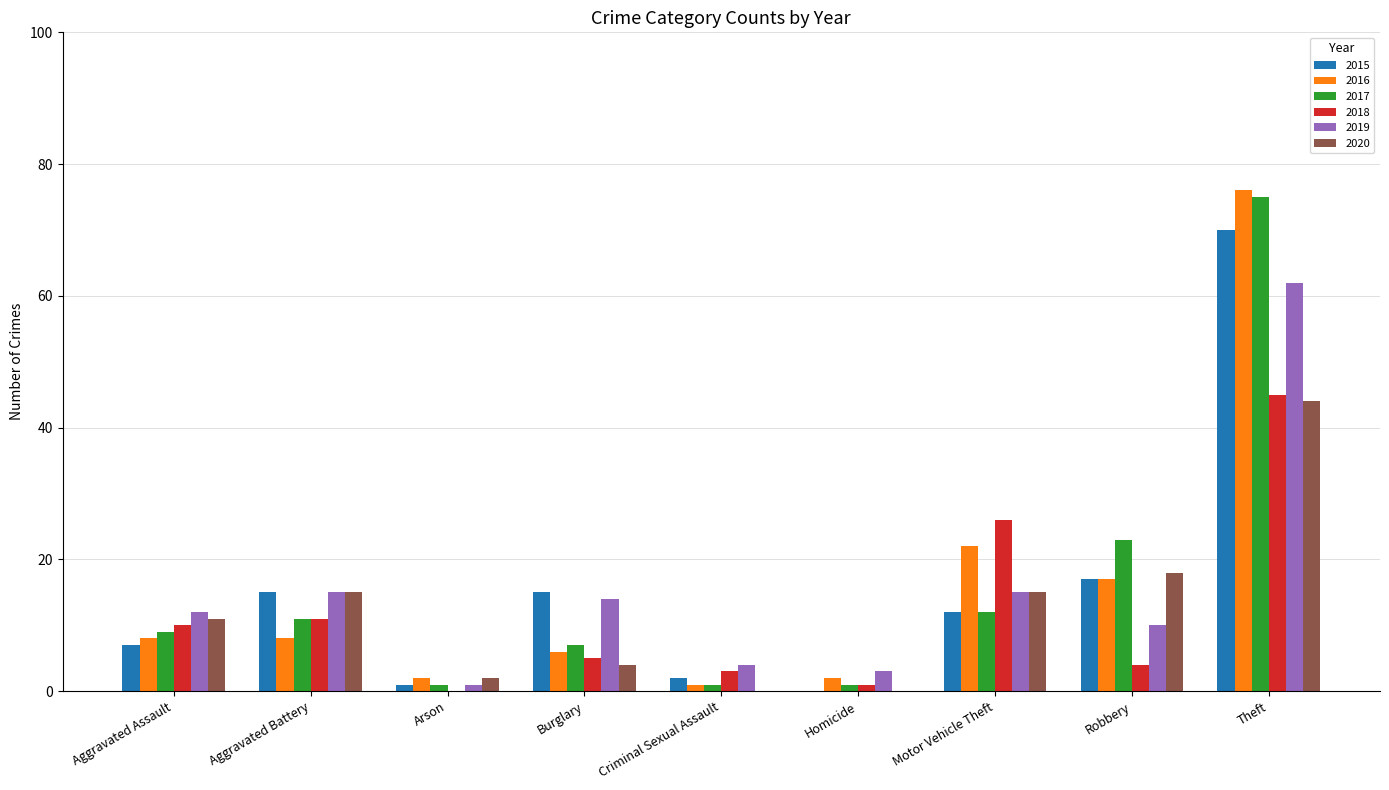

Which series has the largest range (max minus min)?

2016